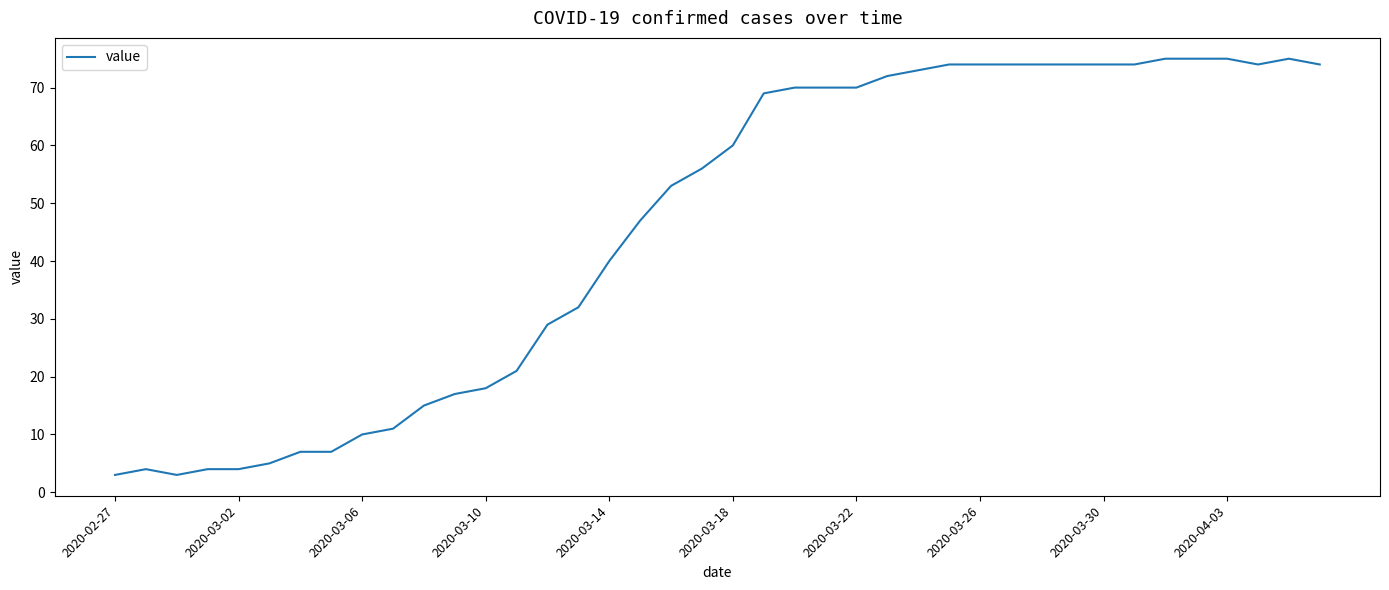

What is the maximum value shown in the chart?

75